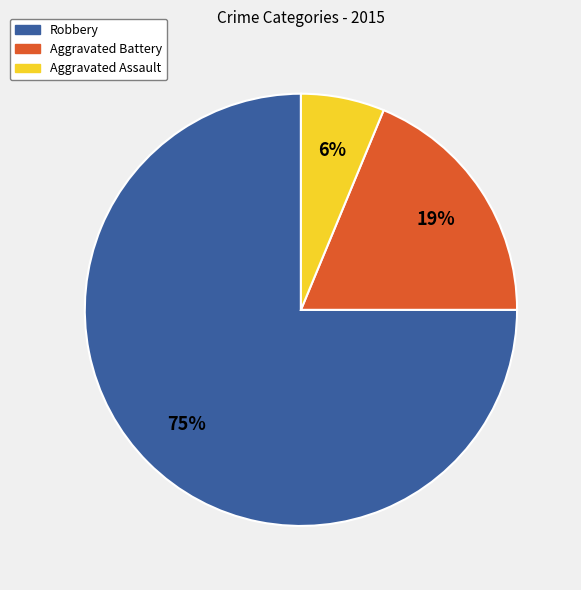

Which slice is the smallest?

Aggravated Assault